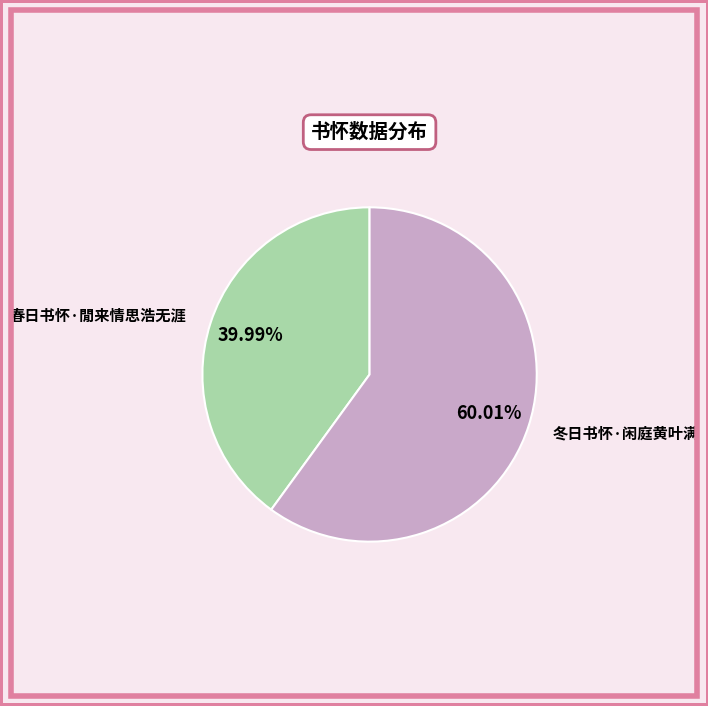

Which has a higher value, 春日书怀·閒来情思浩无涯 or 冬日书怀·闲庭黄叶满?

冬日书怀·闲庭黄叶满